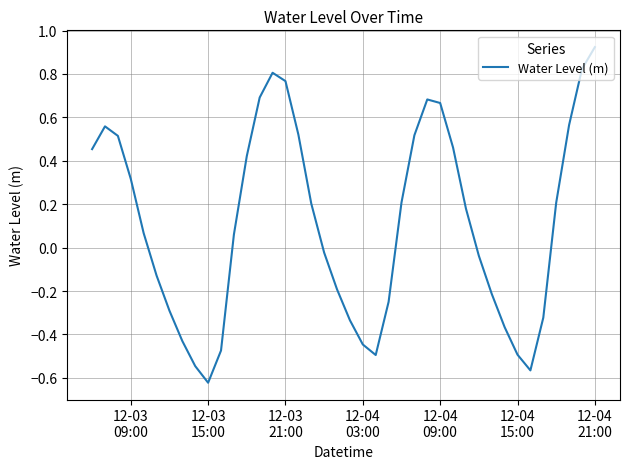

What is the difference between the maximum and minimum values?

1.5